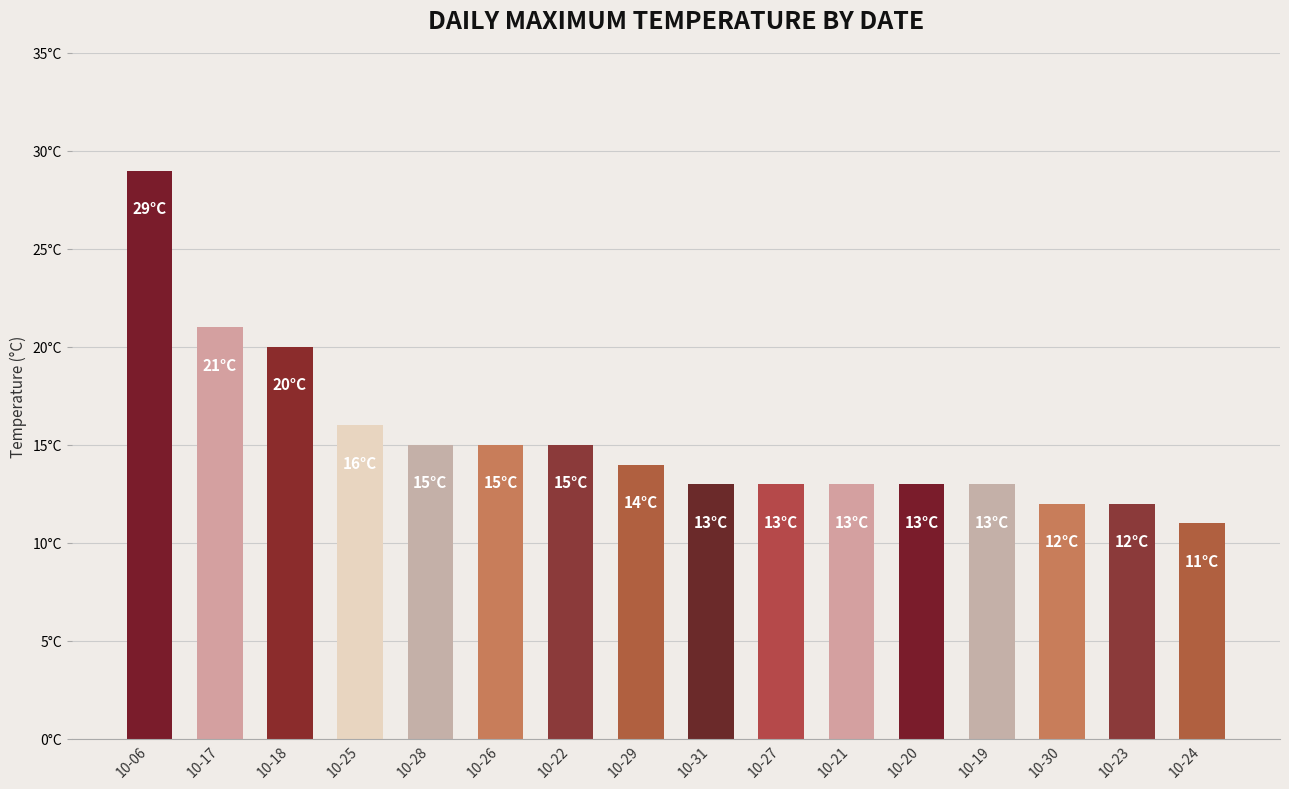

What is the maximum value shown in the chart?

29